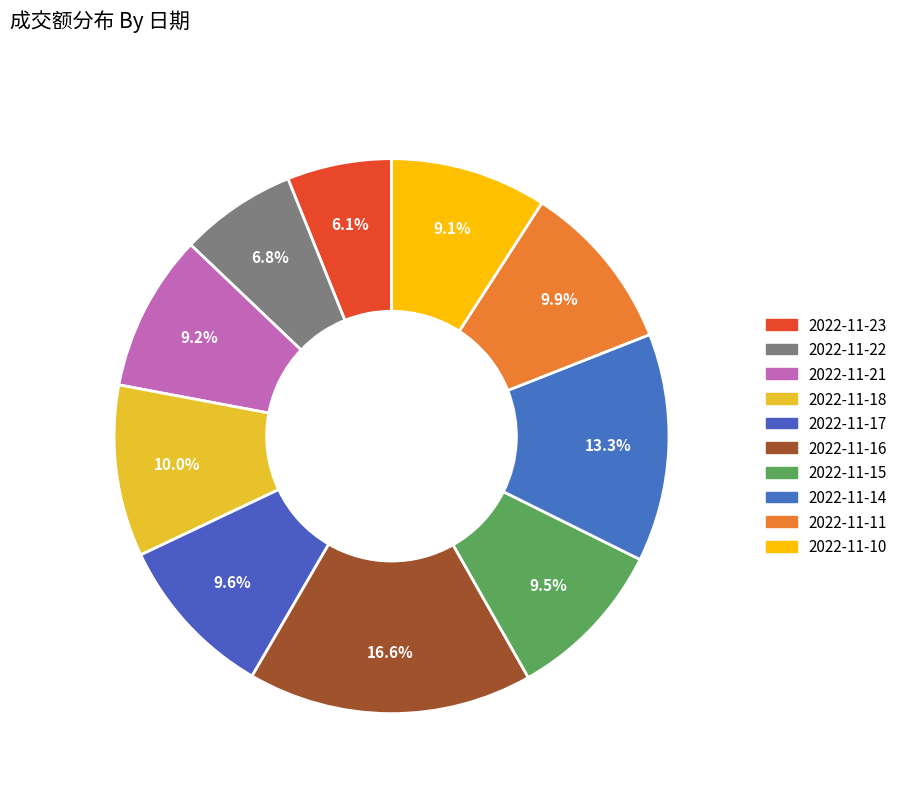

Does 2022-11-18 represent more than half of the total?

No